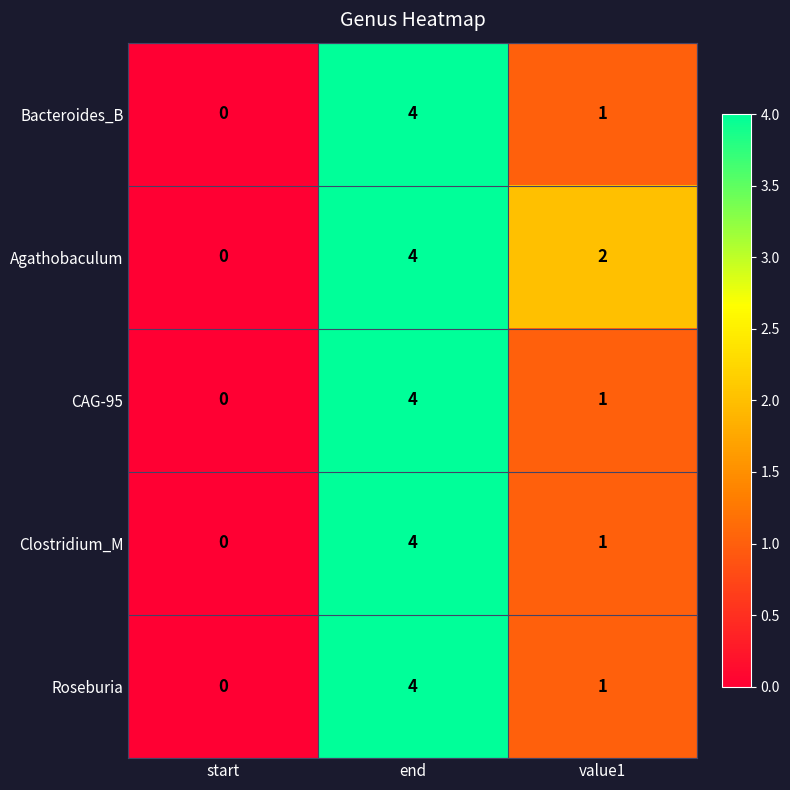

What is the difference between the CAG-95 values at end and start?

4